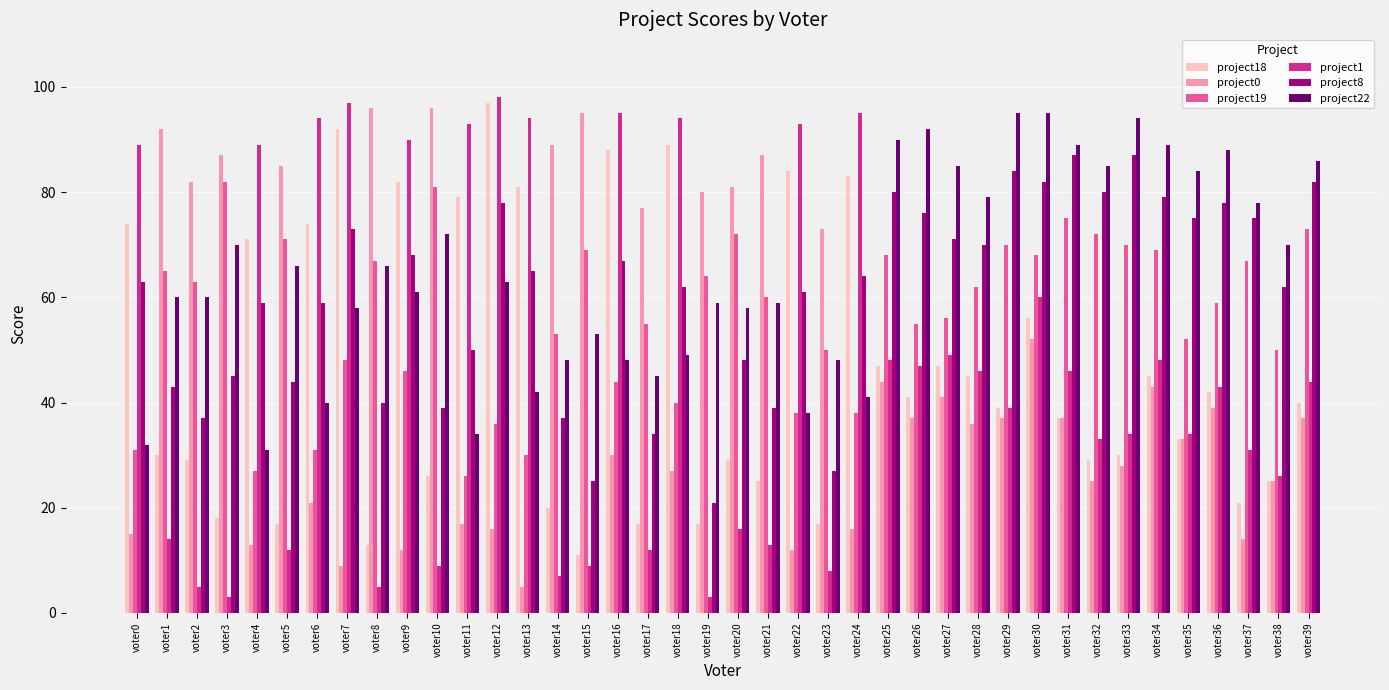

At which category does the chart reach its peak across all series?

voter12